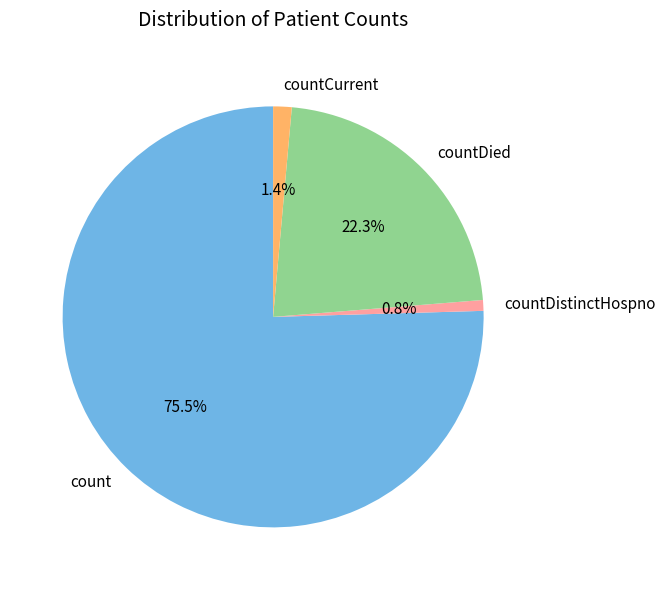

Which has a higher value, countDistinctHospno or countCurrent?

countCurrent